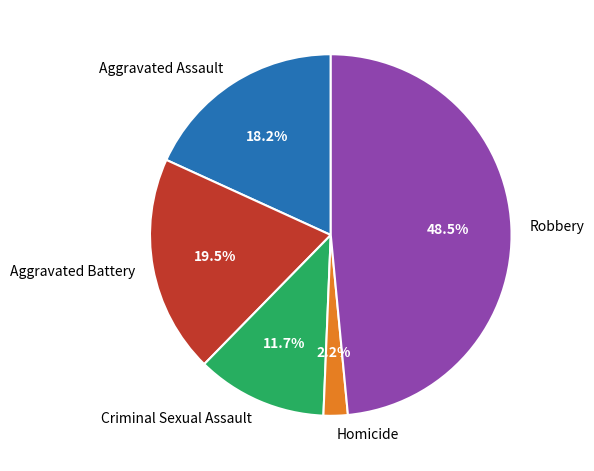

Approximately how many times larger is the value at Aggravated Assault compared to Robbery?

0.4